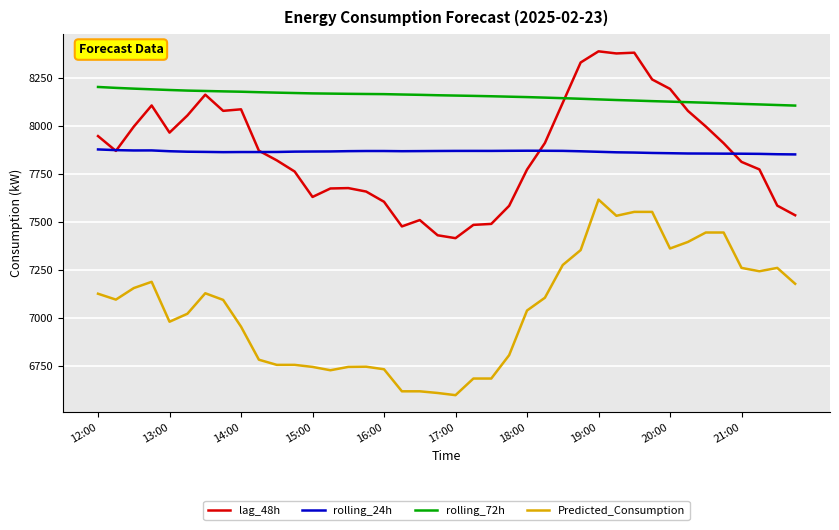

List the series in order of their peak value, highest first.

lag_48h, rolling_72h, rolling_24h, Predicted_Consumption